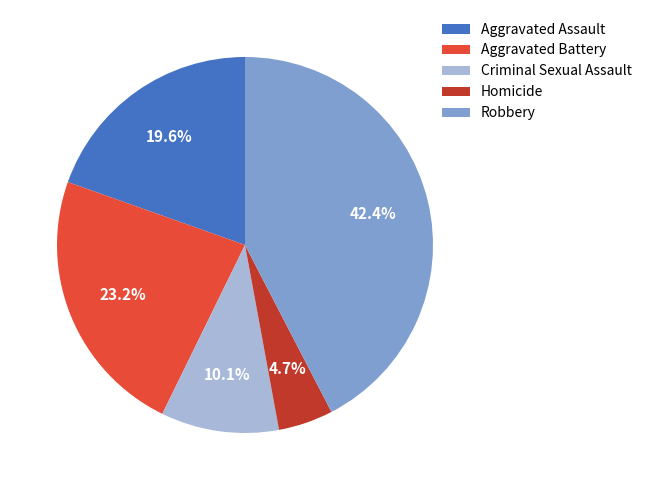

Rank the categories by value from highest to lowest.

Robbery, Aggravated Battery, Aggravated Assault, Criminal Sexual Assault, Homicide